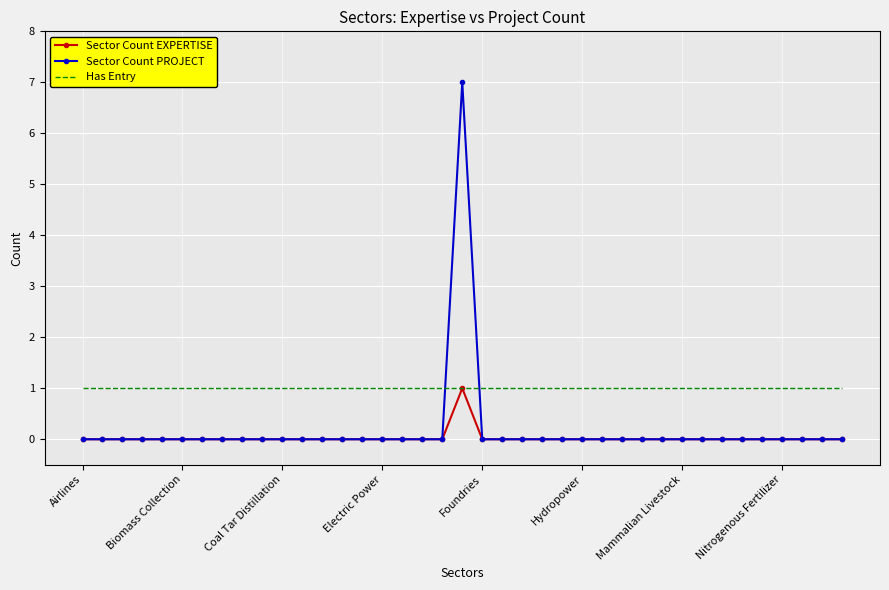

What is the greatest value displayed?

7